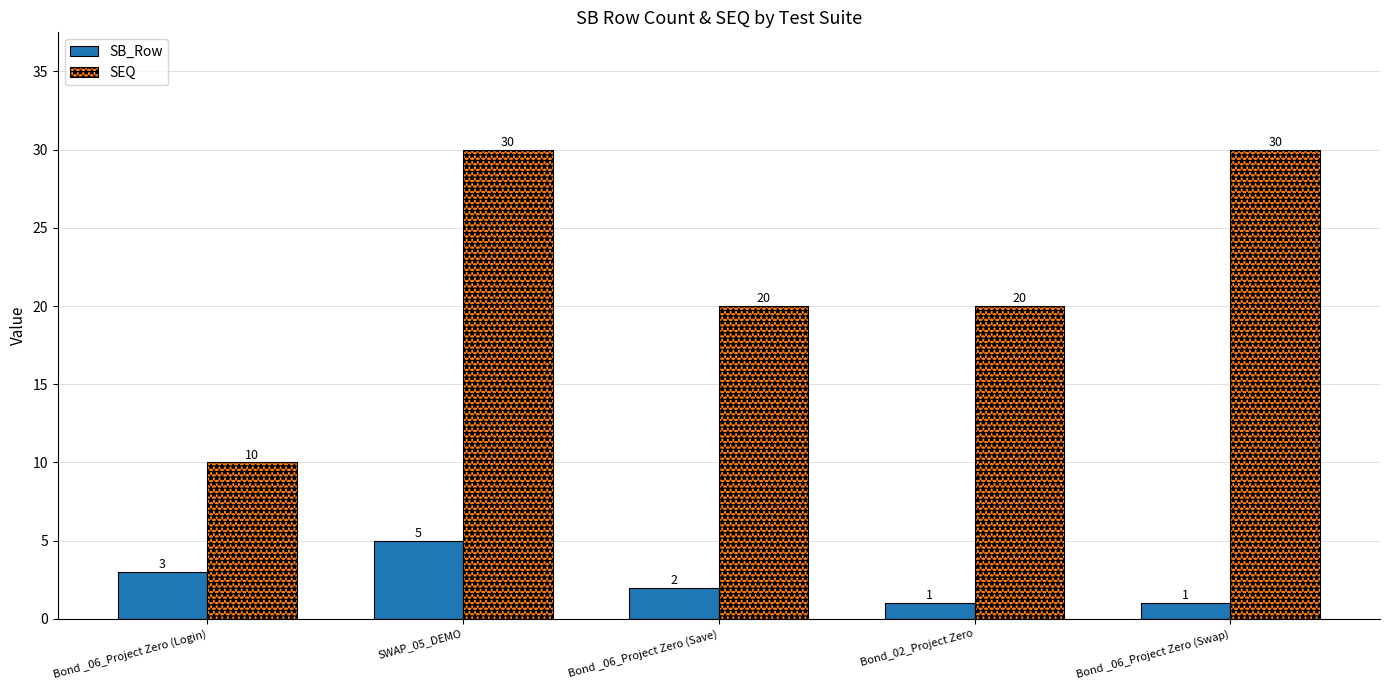

Reading left to right, extract all data points from this chart.

SB_Row: 3	5	2	1	1
SEQ: 10	30	20	20	30